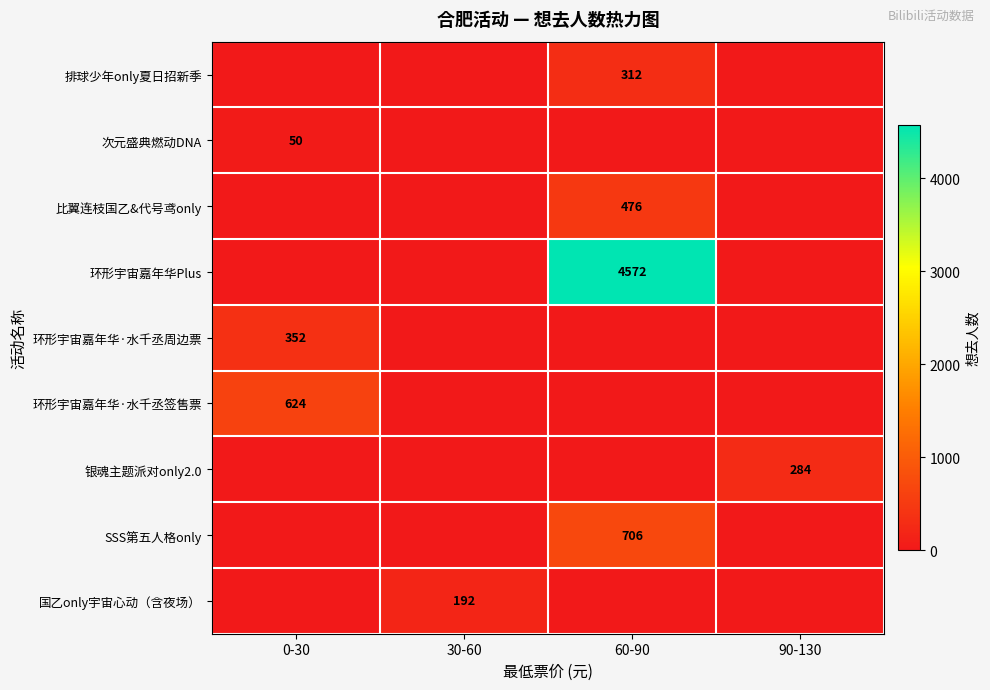

At which category is the sum across all series the highest?

60-90